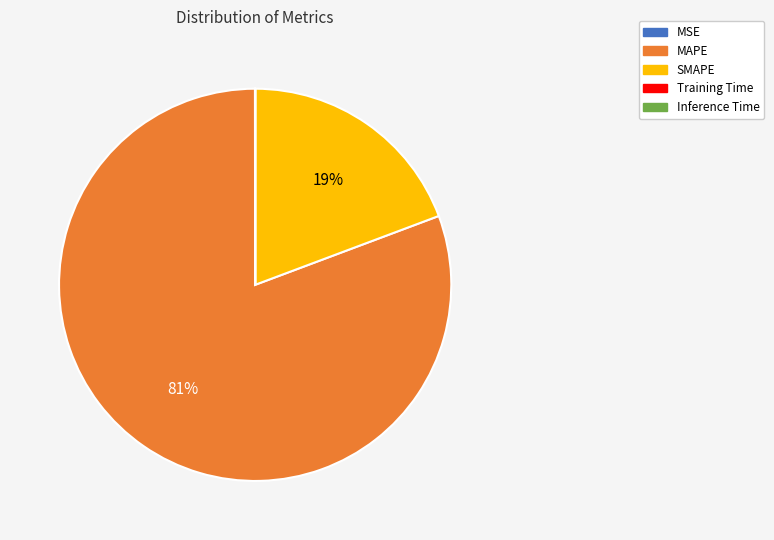

Is it true that MAPE is 81% of the pie?

True